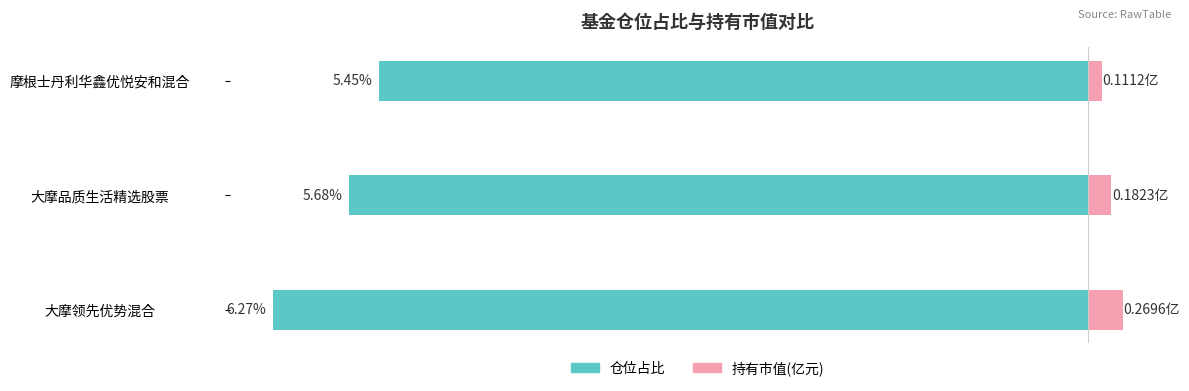

What is the average value of the 持有市值(亿元) series?

0.2